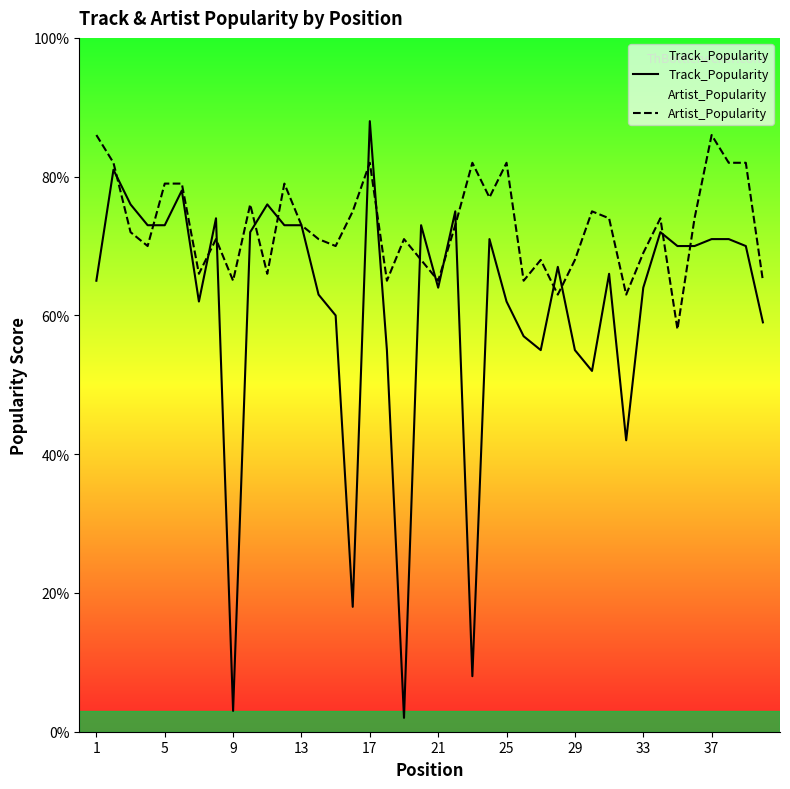

What are all the series names shown in the legend?

Track_Popularity, Artist_Popularity